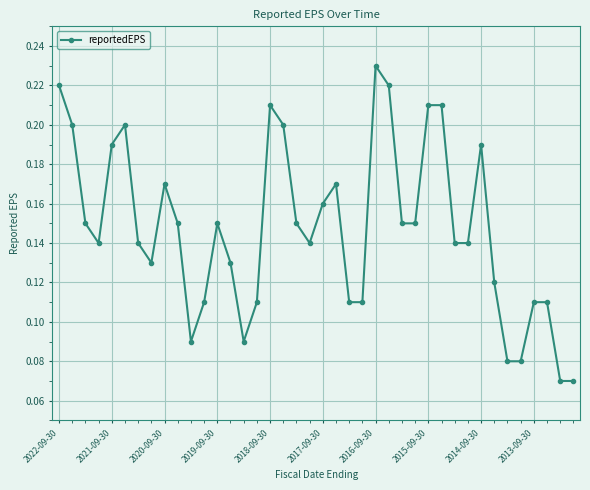

What is the sum of all values?

5.9